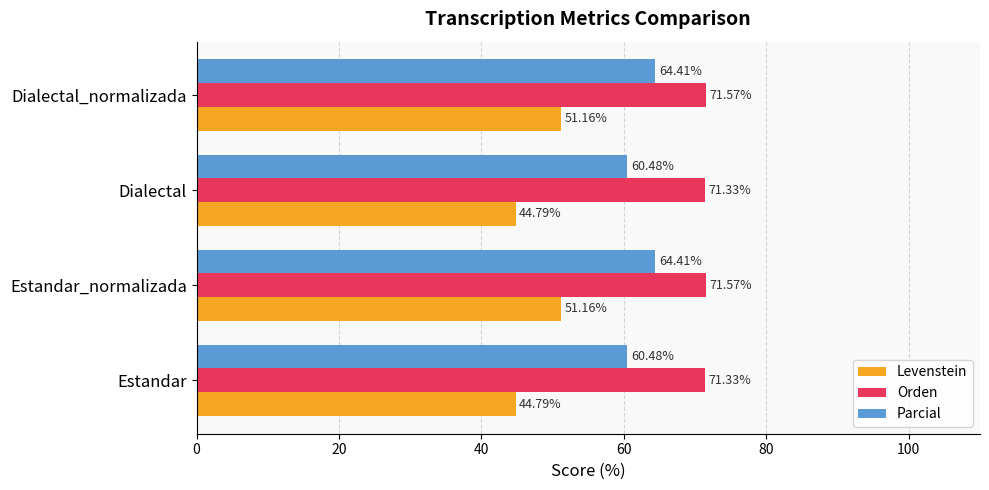

At how many categories does at least one series exceed 64?

4